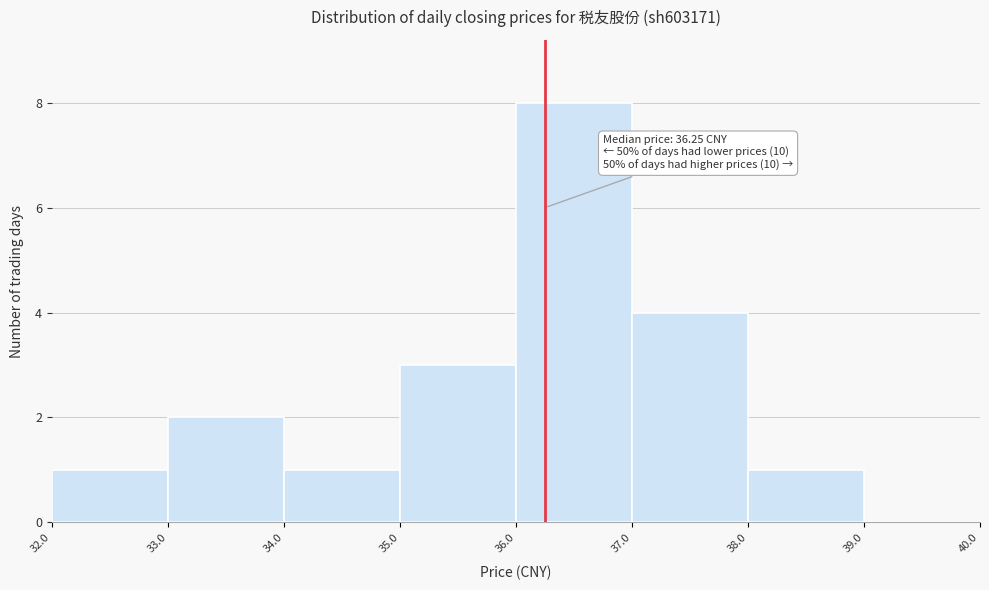

Over which range of the x-axis is the bar tallest?

36.0 to 37.0